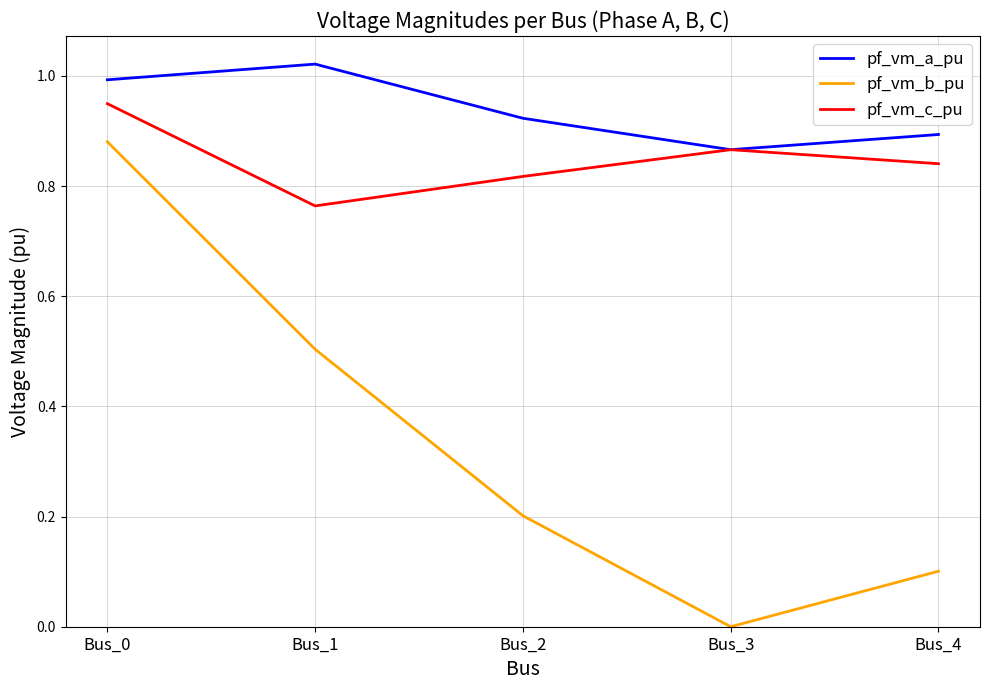

True or false: pf_vm_b_pu has a value of 0.2 at Bus_2.

True